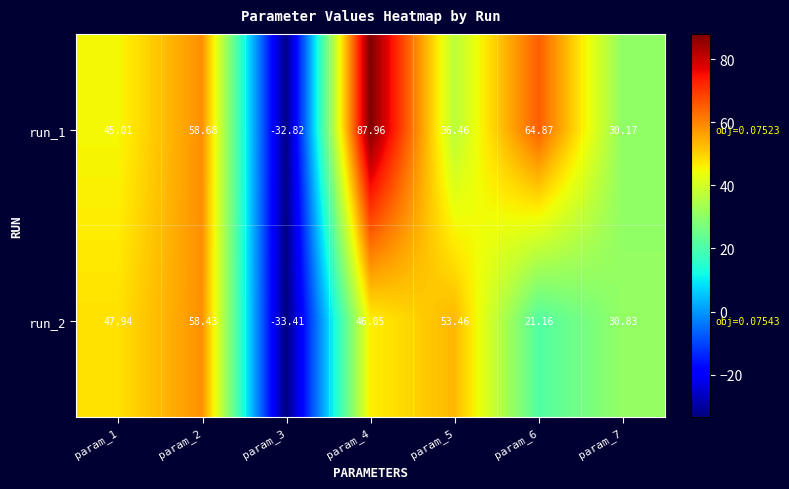

List the series in order of their peak value, lowest first.

run_2, run_1